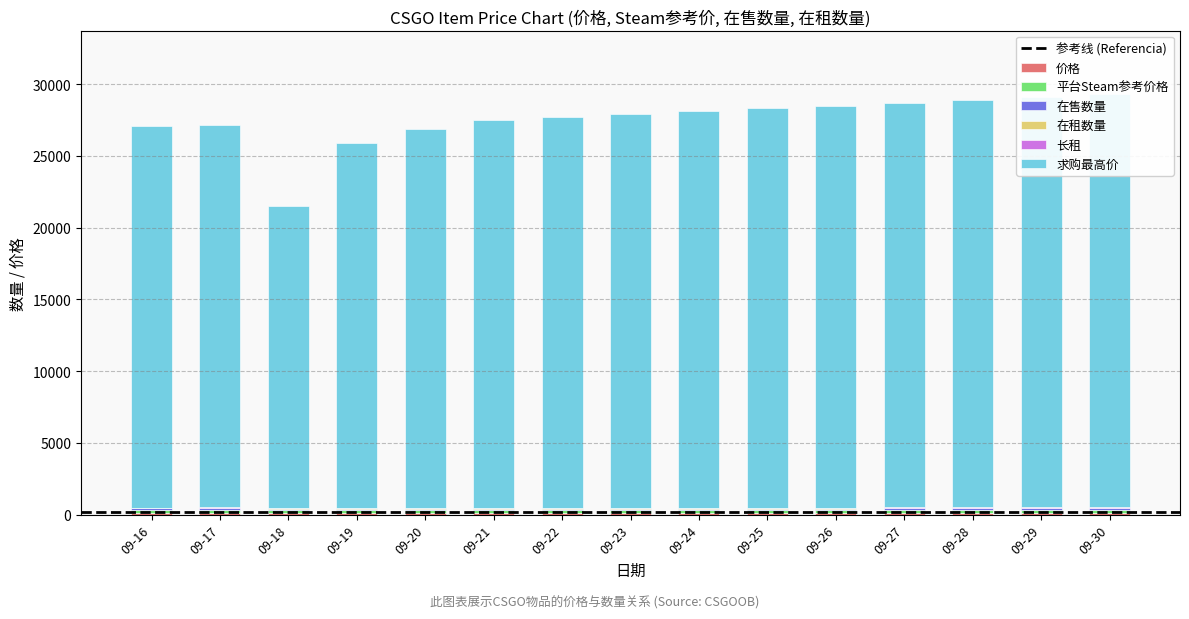

Which series has the largest total across all categories?

求购最高价